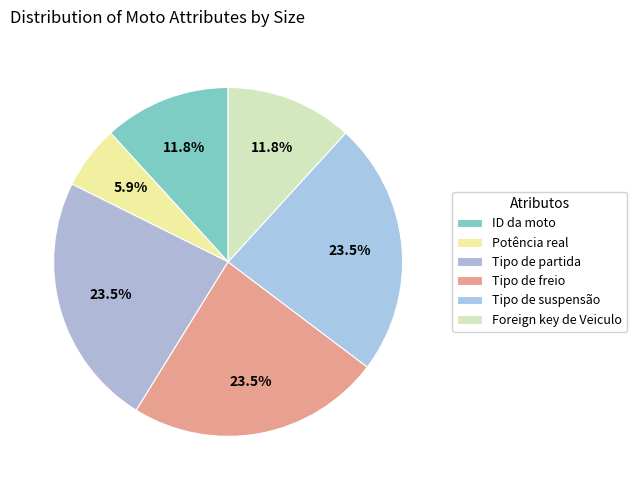

Do Tipo de partida and Tipo de freio together represent more than half of the pie?

No